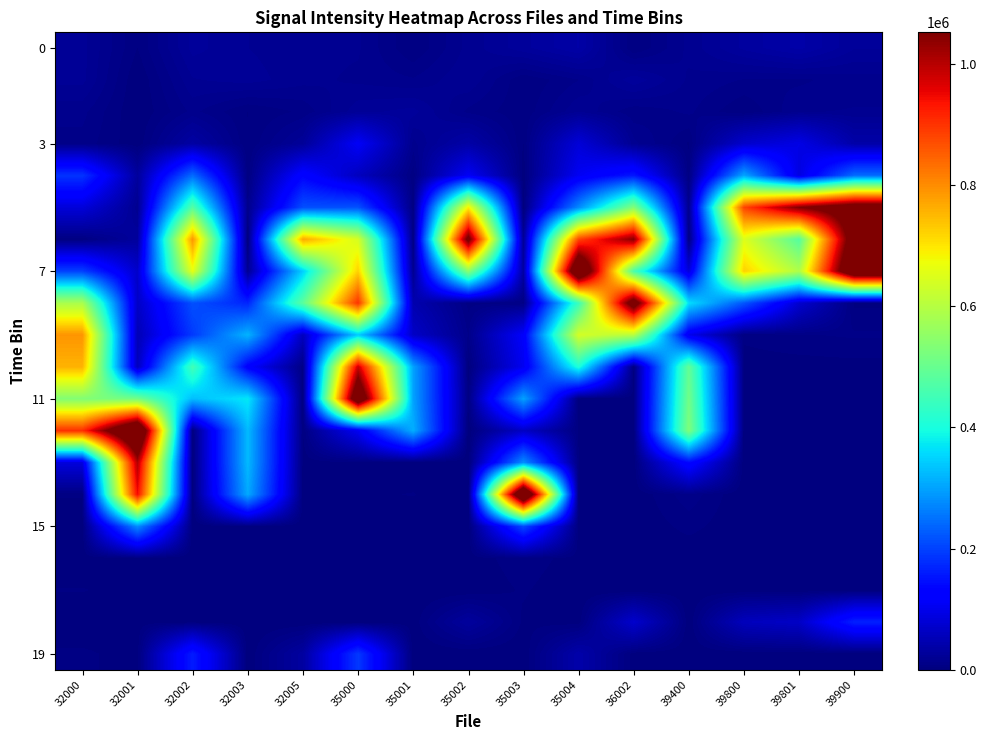

What is the greatest value displayed?

1266640